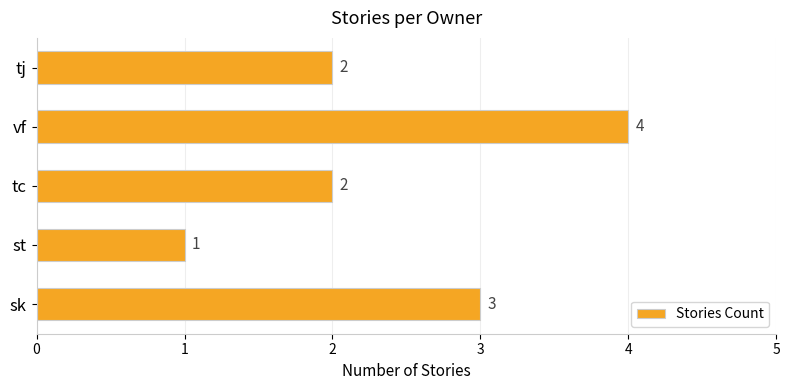

Reading bottom to top, transcribe all the data shown in this chart.

3	1	2	4	2